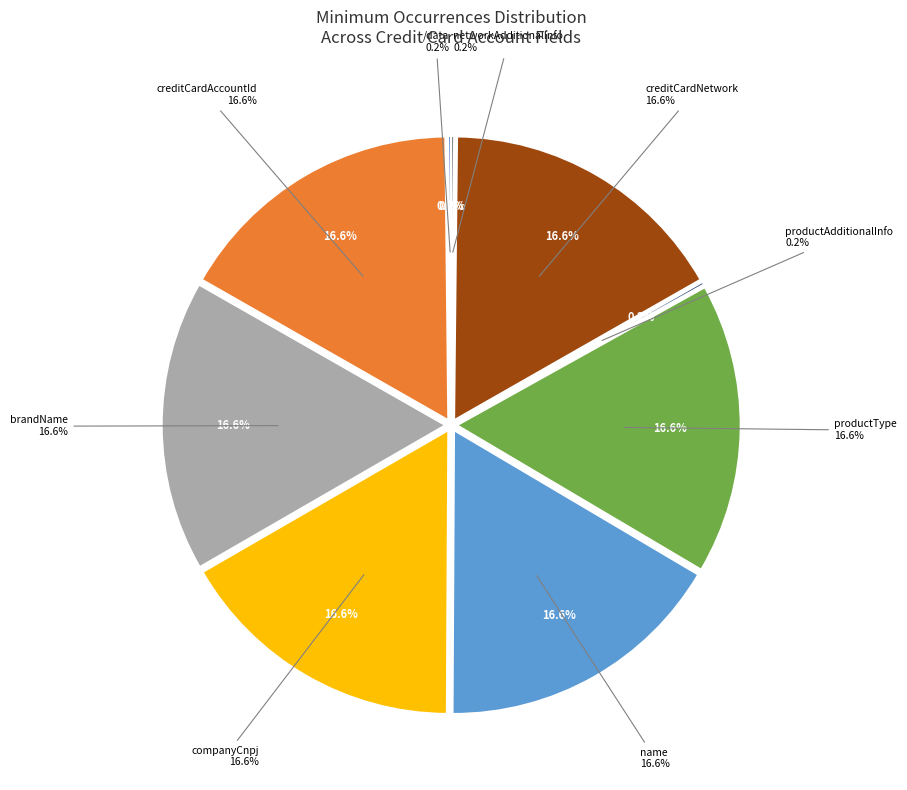

Which category has the smallest portion of the pie?

/data